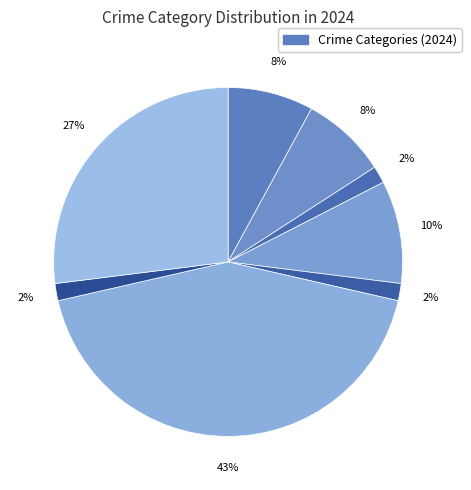

Count the number of slices in the pie.

8